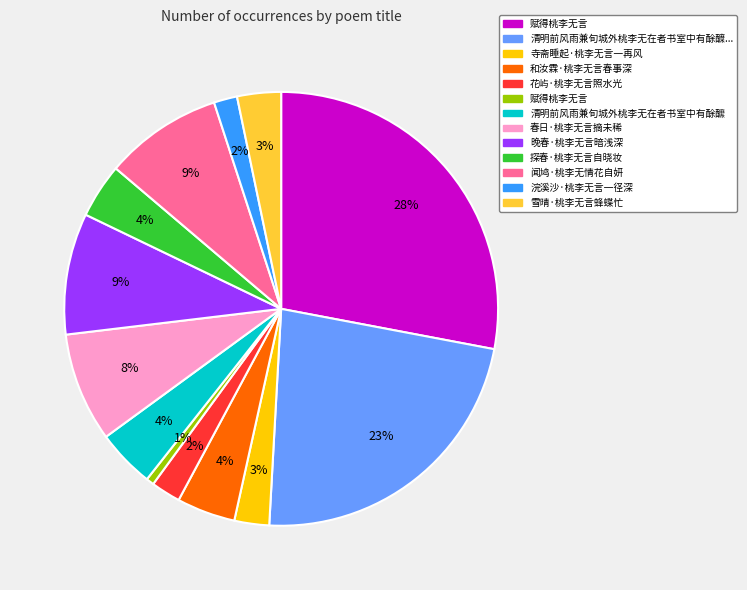

Does any single category account for the majority?

No